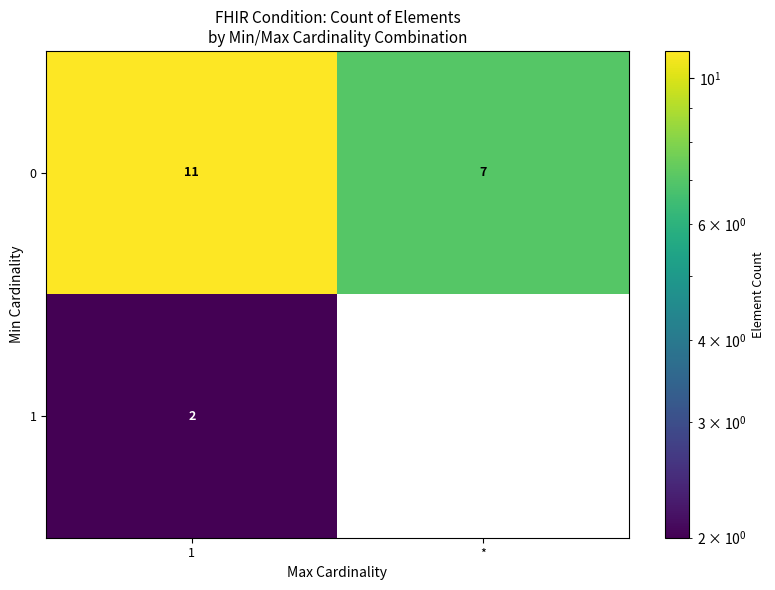

True or false: 1 has a value of 2 at 1.

True